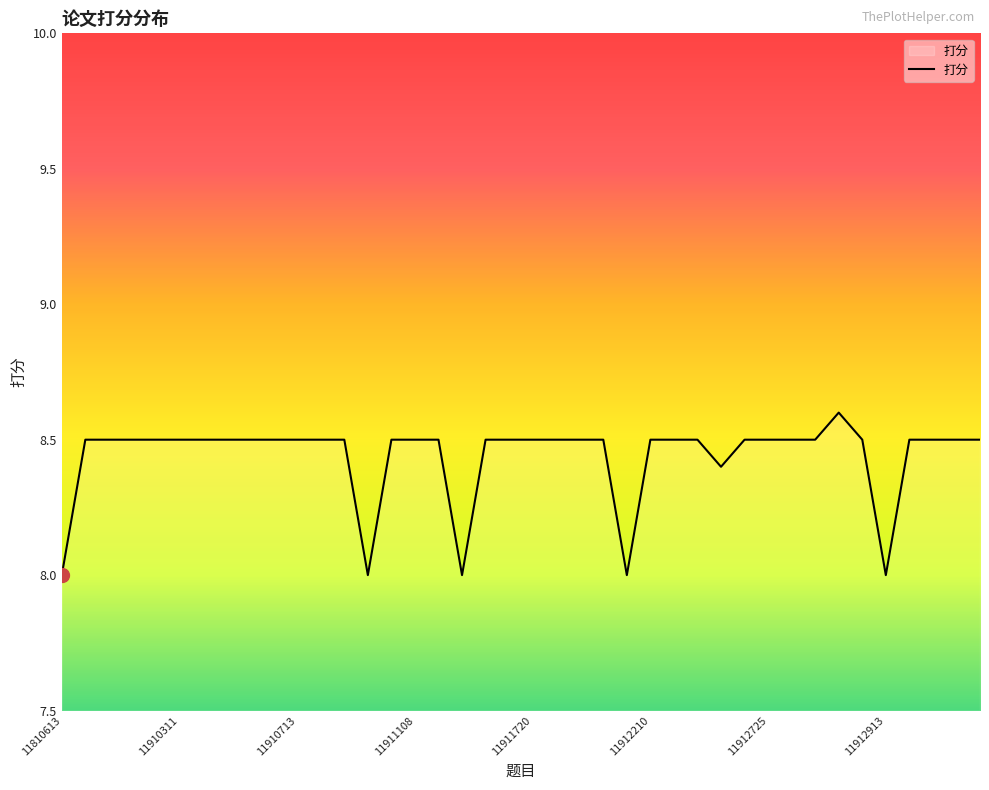

What is the difference between the maximum and minimum values?

0.6